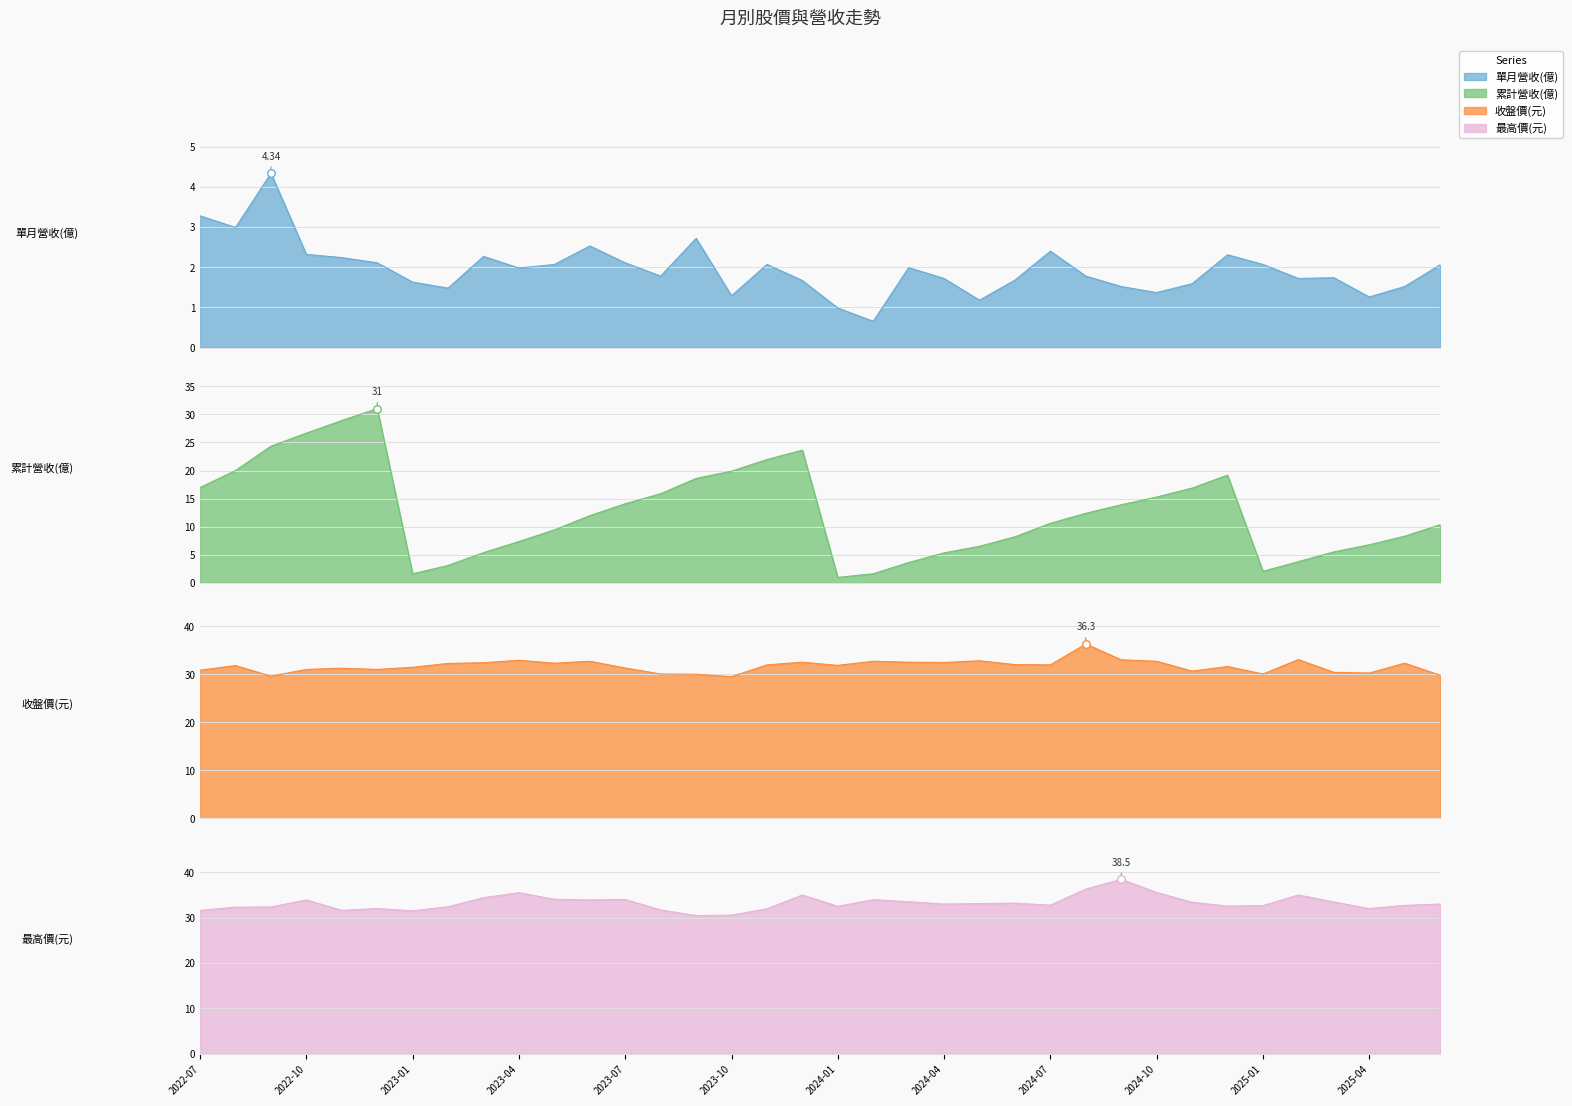

At which category is the sum across all series the highest?

2022-12